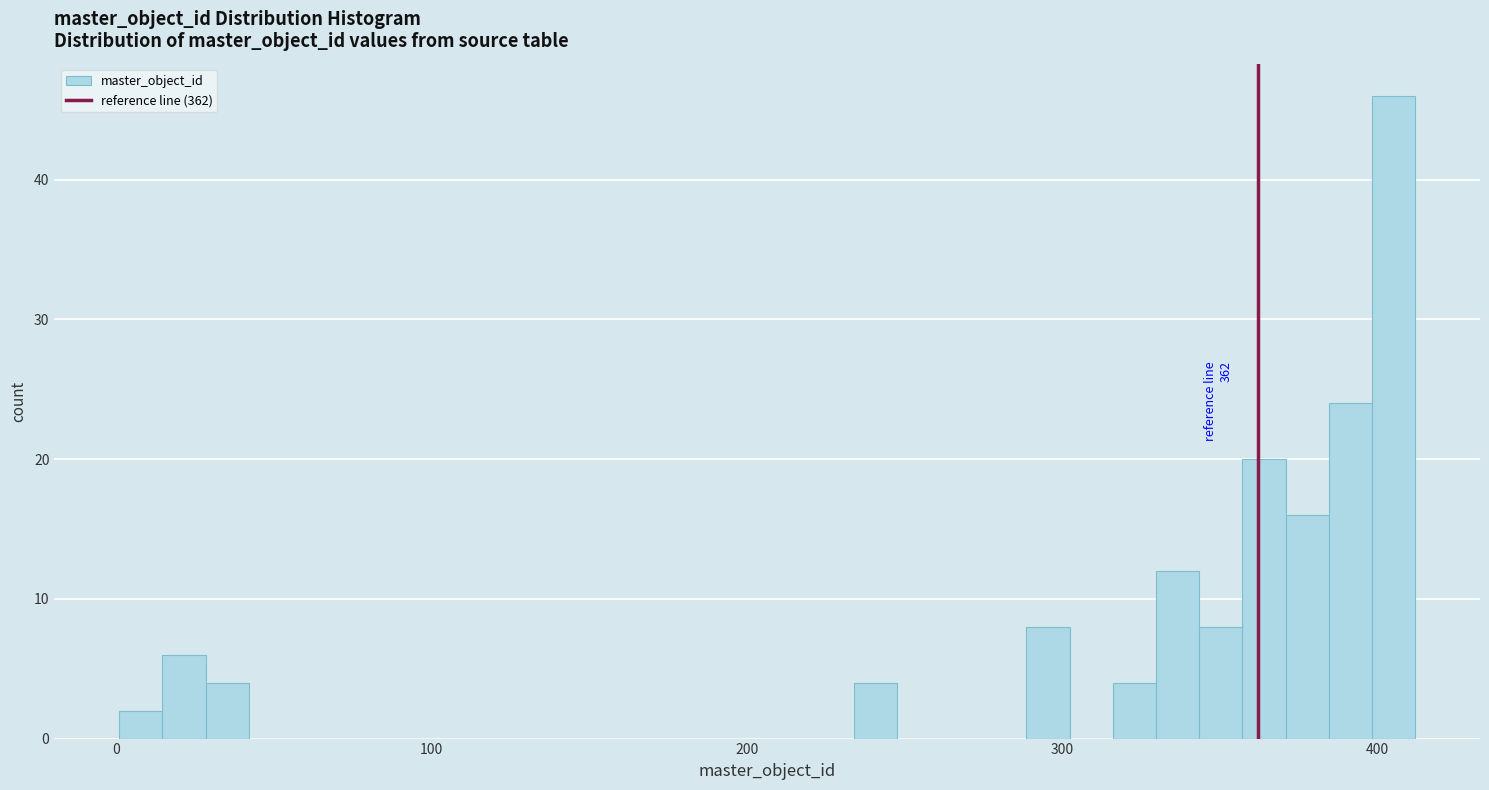

Around what value on the x-axis is the tallest bar? Give the approximate position of its centre, as read against the axis.

410